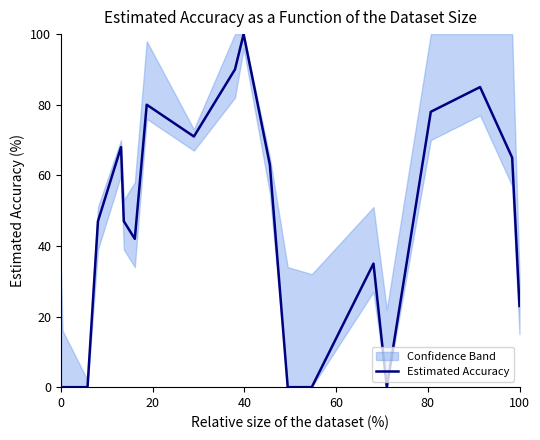

What is the greatest value displayed?

100